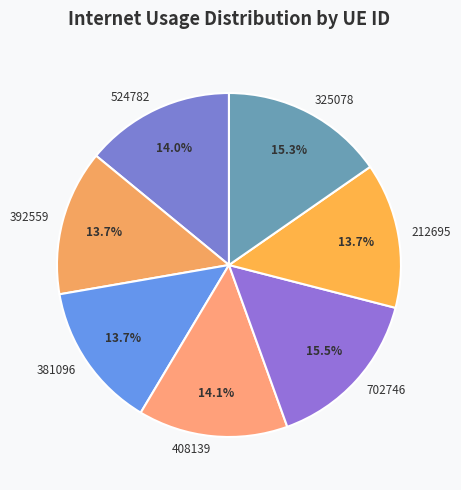

To the nearest percent, what is the combined percentage of 381096 and 325078?

29%